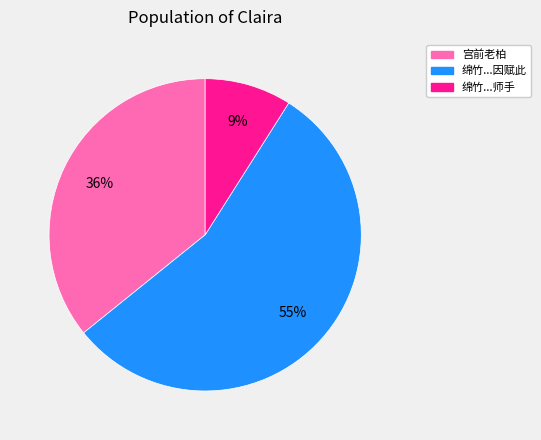

To the nearest percent, what is the difference between the largest and smallest slice percentages?

46%